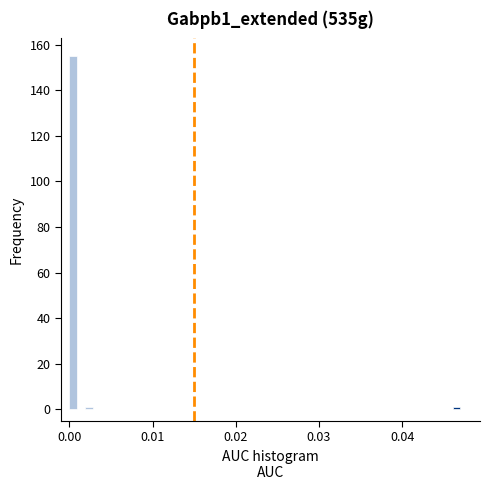

Read against the x-axis, roughly where is the centre of the tallest bar?

0.000